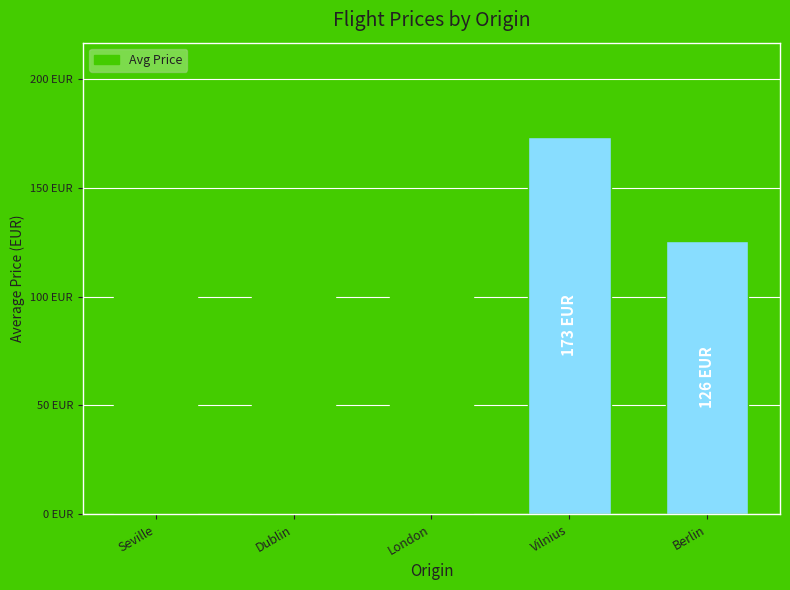

What is the value of the 1st bar from the left?

145.4